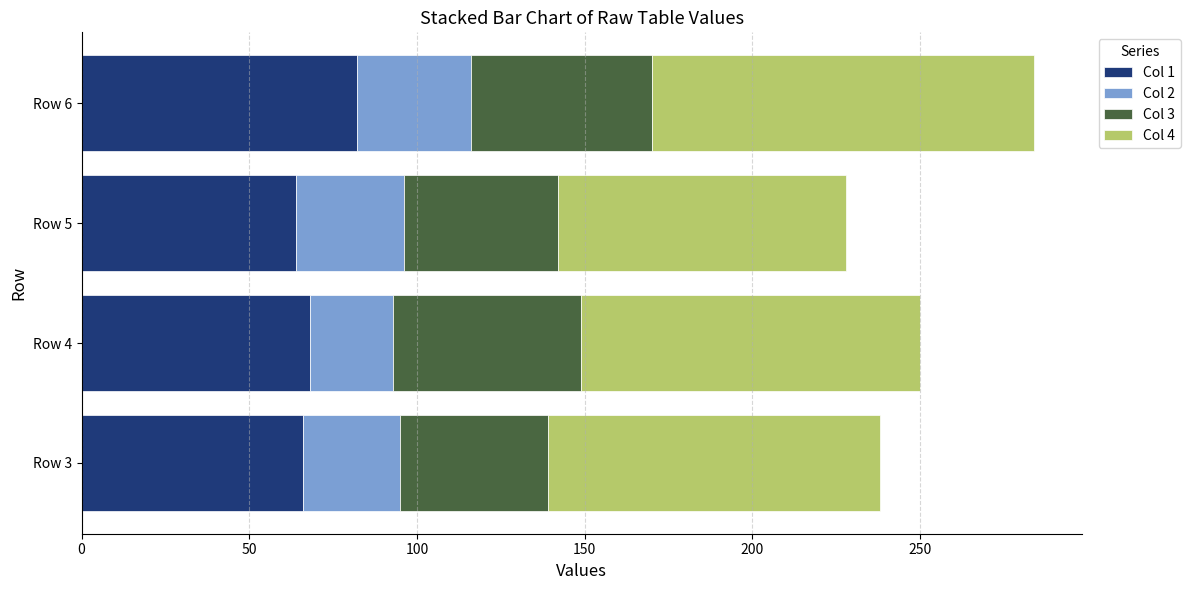

At which category is the sum across all series the highest?

Row 6